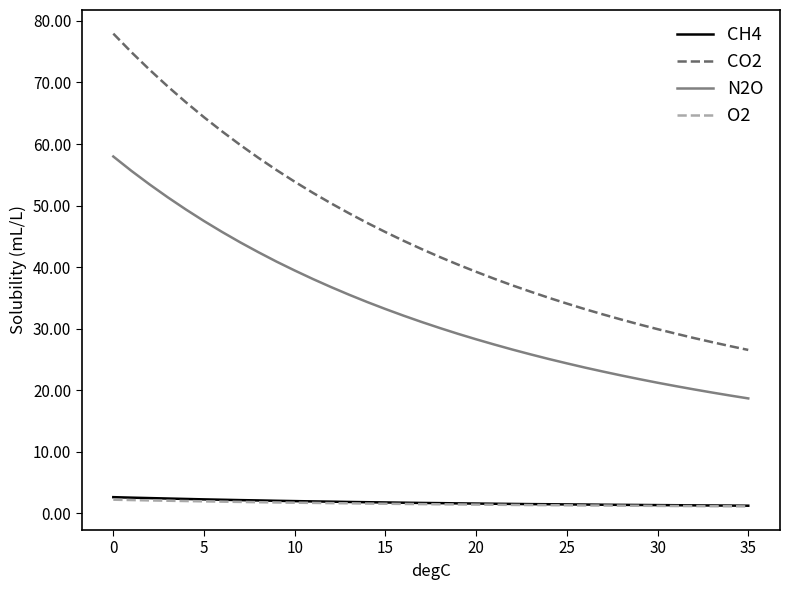

Which series has the largest total across all categories?

CO2